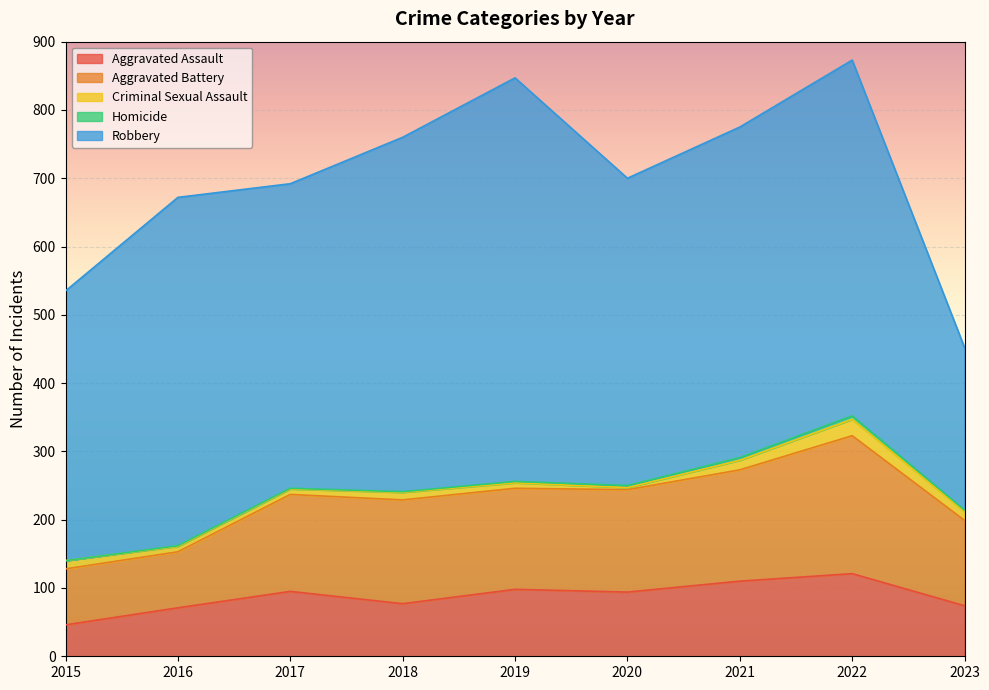

At how many categories does at least one series exceed 321?

8